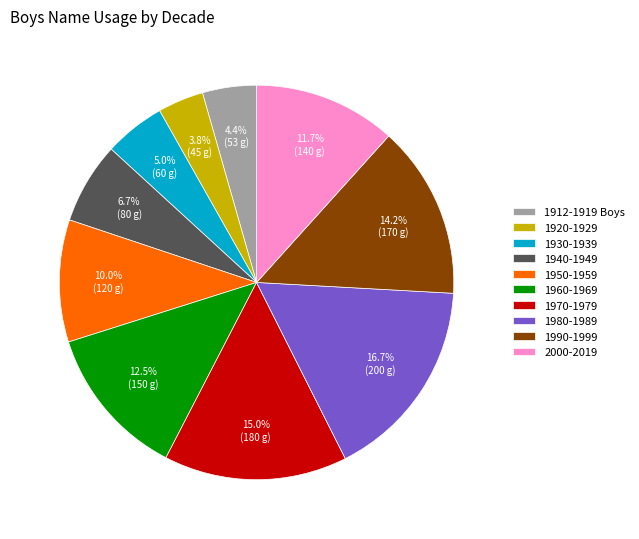

What is the largest slice in the pie chart?

1980-1989